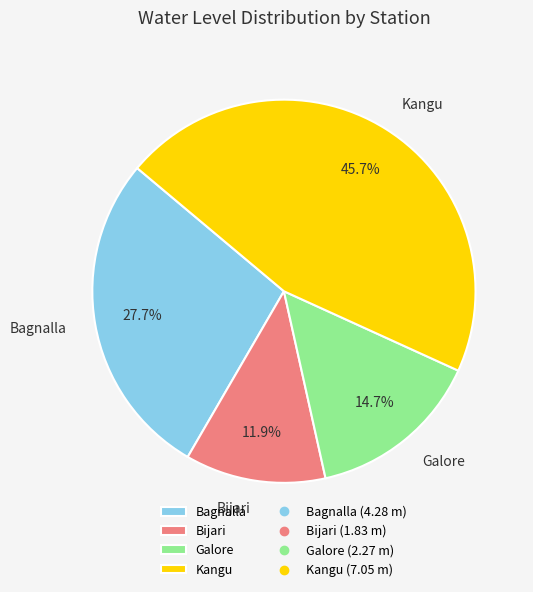

Is Bagnalla the majority of the pie?

No